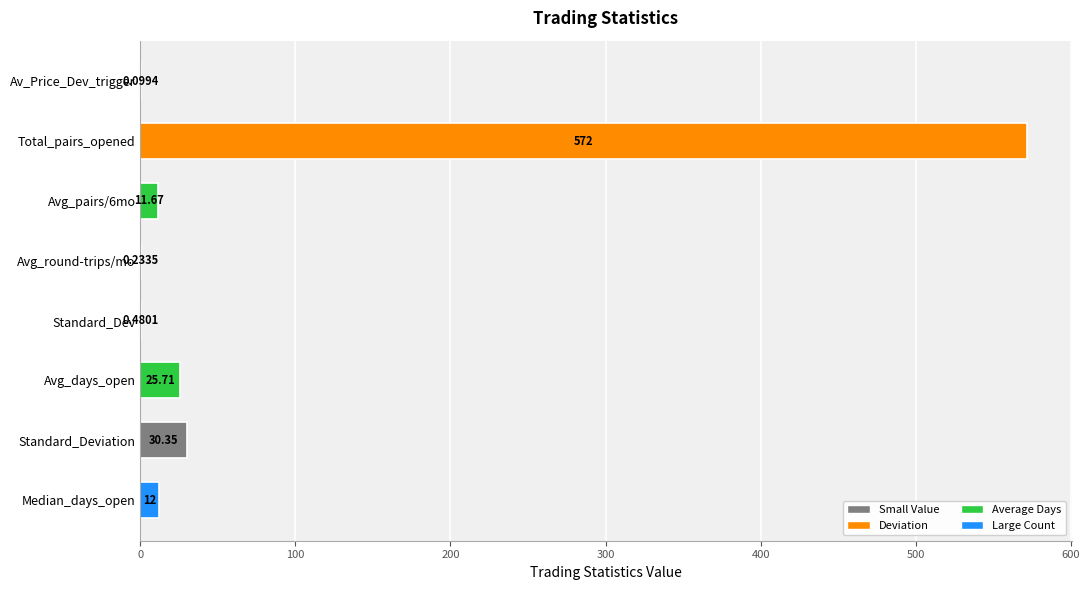

What is the change in value from Av_Price_Dev_trigger to Avg_pairs/6mo?

+11.6